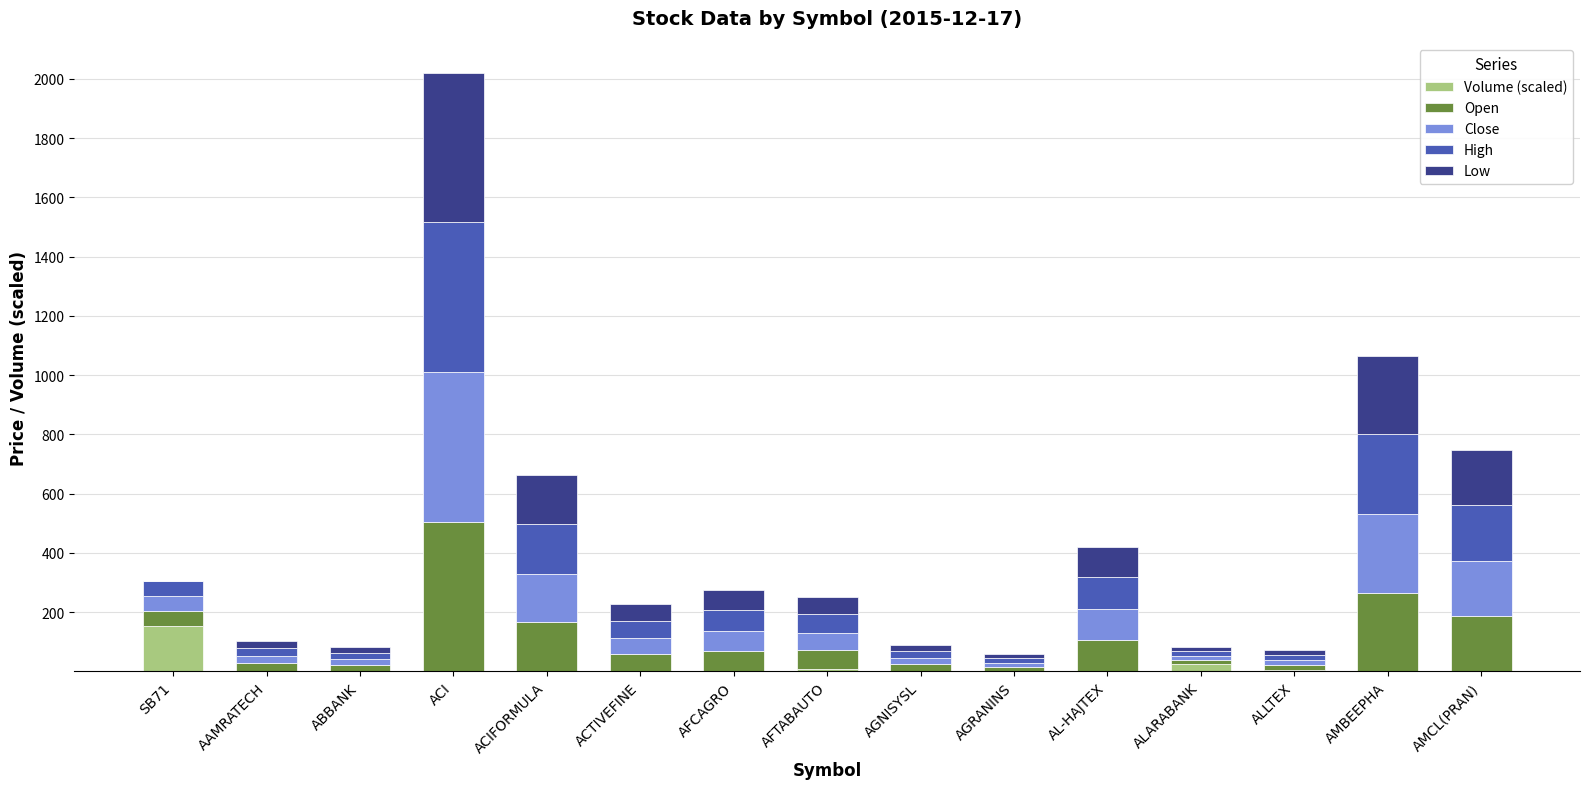

At which category is the sum across all series the highest?

ACI